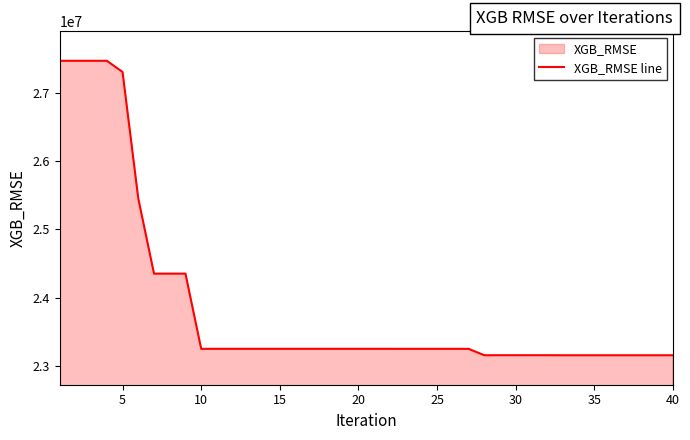

What is the smallest value displayed?

23158521.8